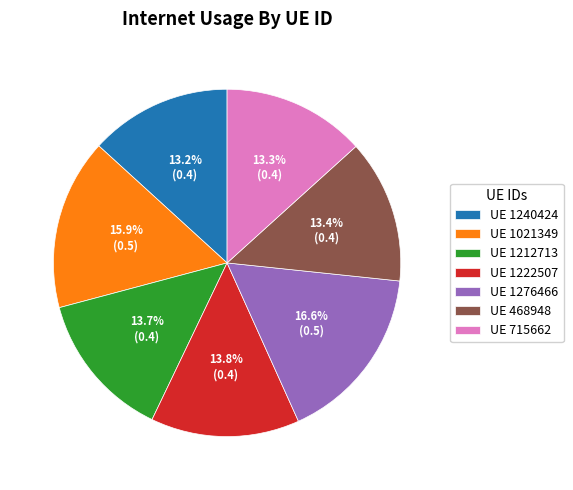

Combined, do UE 1021349 and UE 715662 account for over 50%?

No